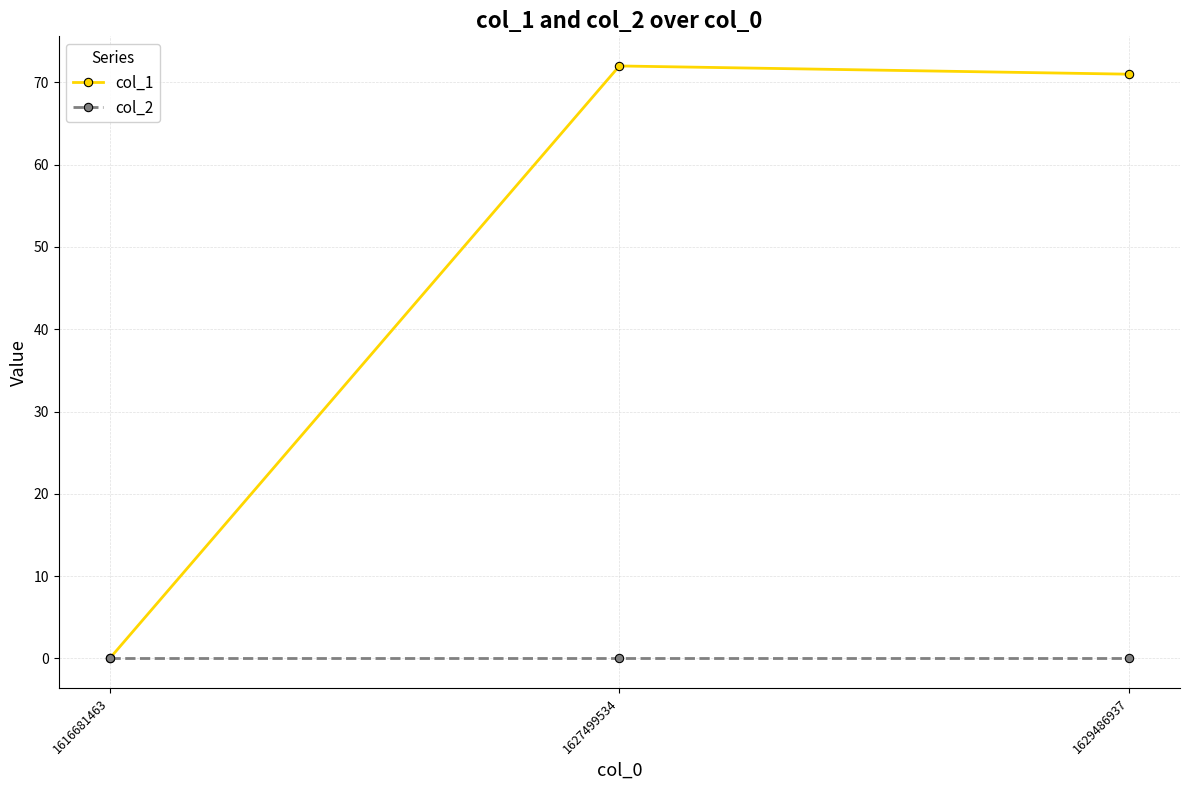

How many data points in col_1 are less than 71?

1